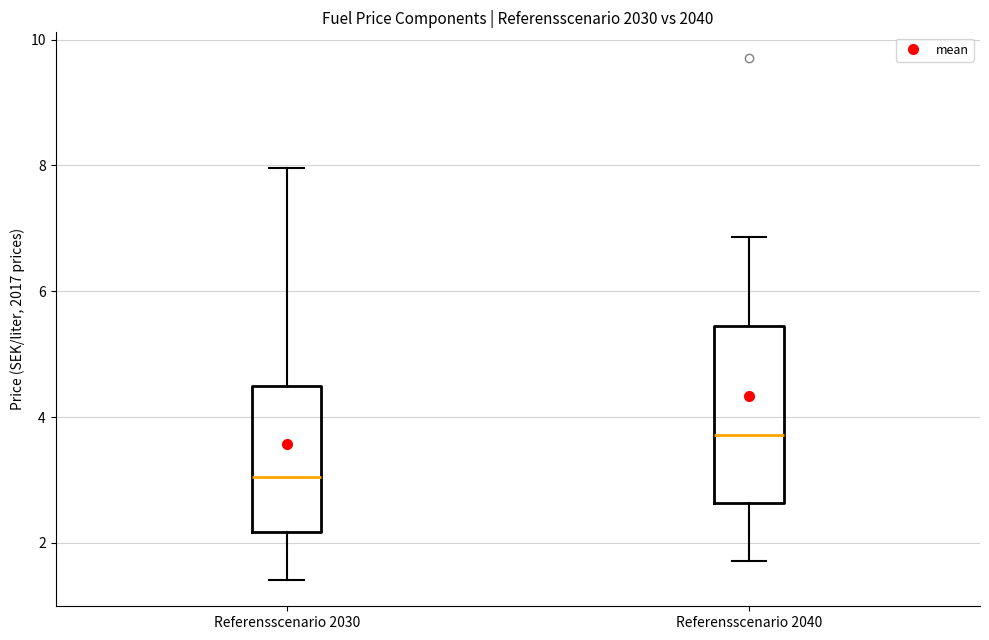

Which box is the tallest, from its lower edge to its upper edge?

Referensscenario 2040